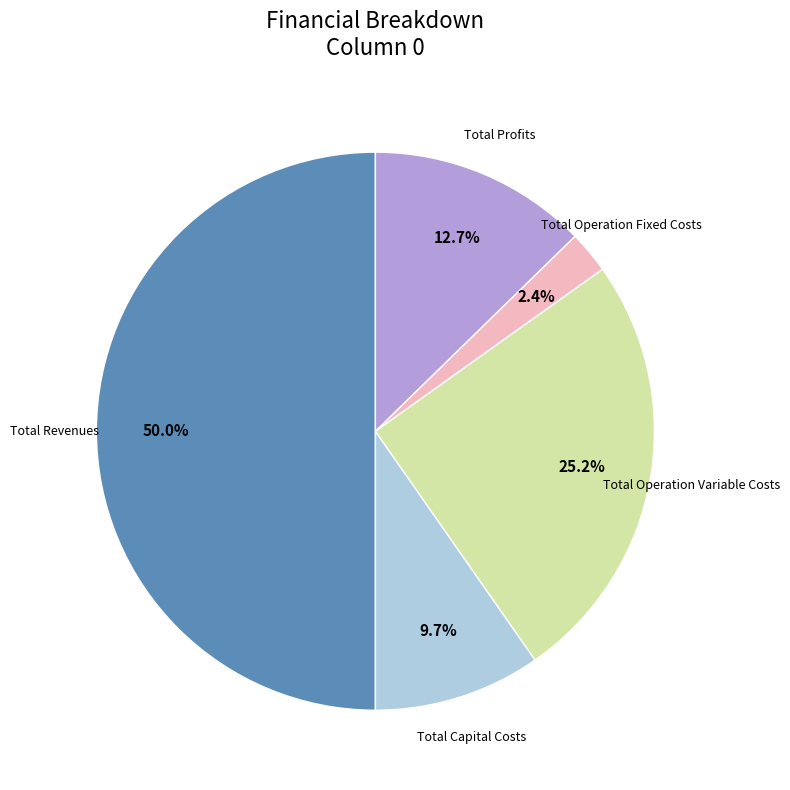

Rank the categories by value from lowest to highest.

Total Operation Fixed Costs, Total Capital Costs, Total Profits, Total Operation Variable Costs, Total Revenues